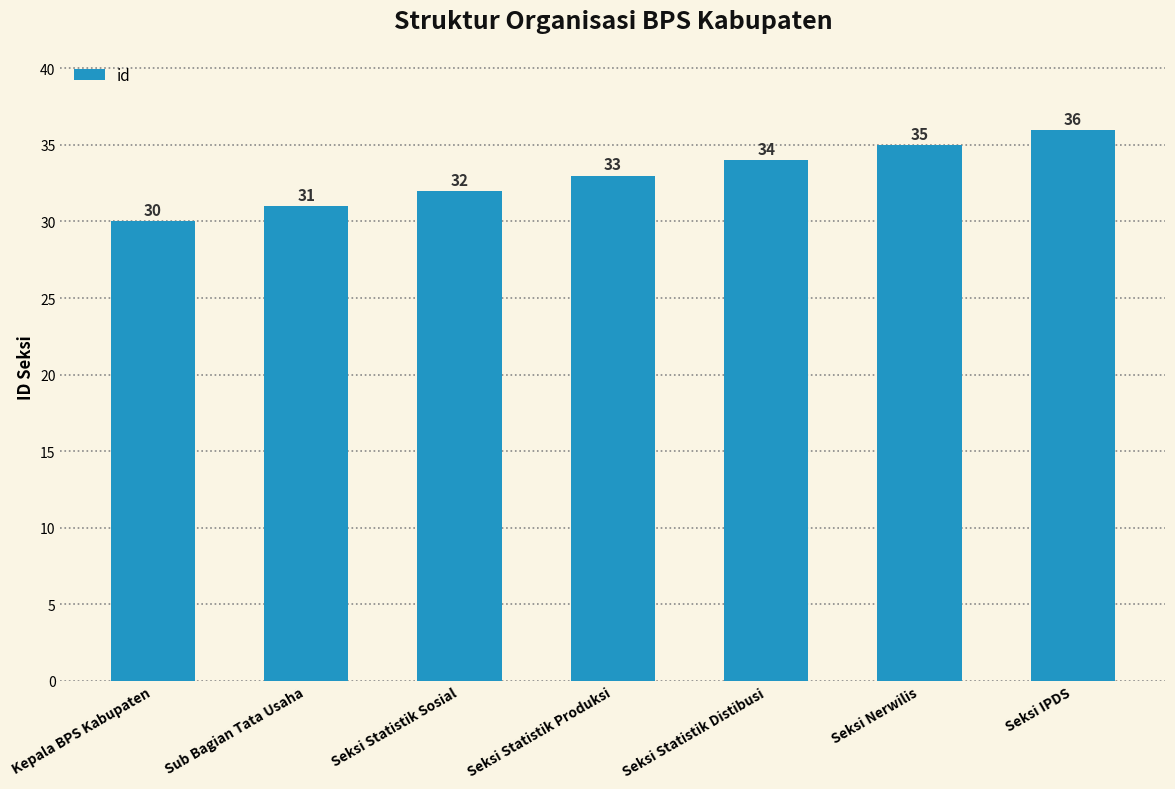

The chart shows a value of 55 at Sub Bagian Tata Usaha. True or false?

False